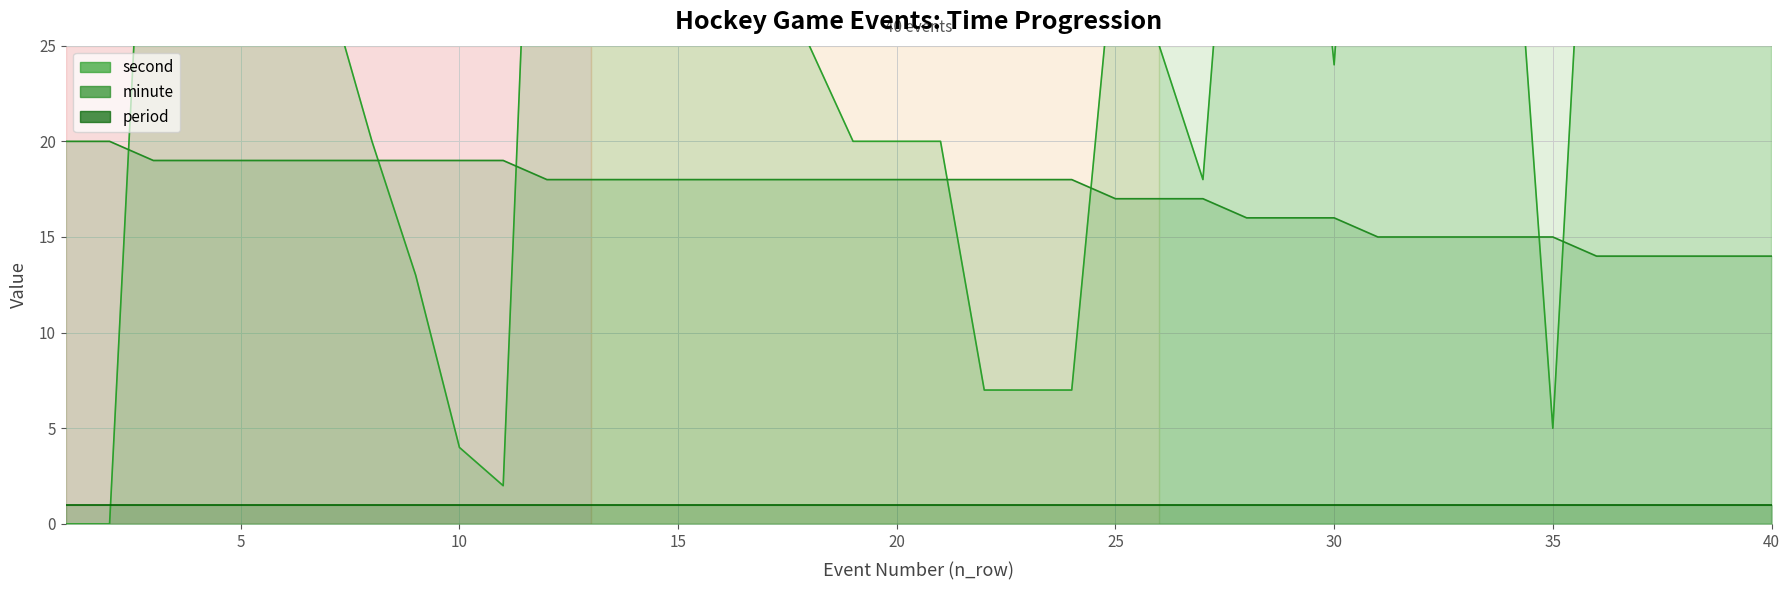

How many intersections are there between minute and second?

7